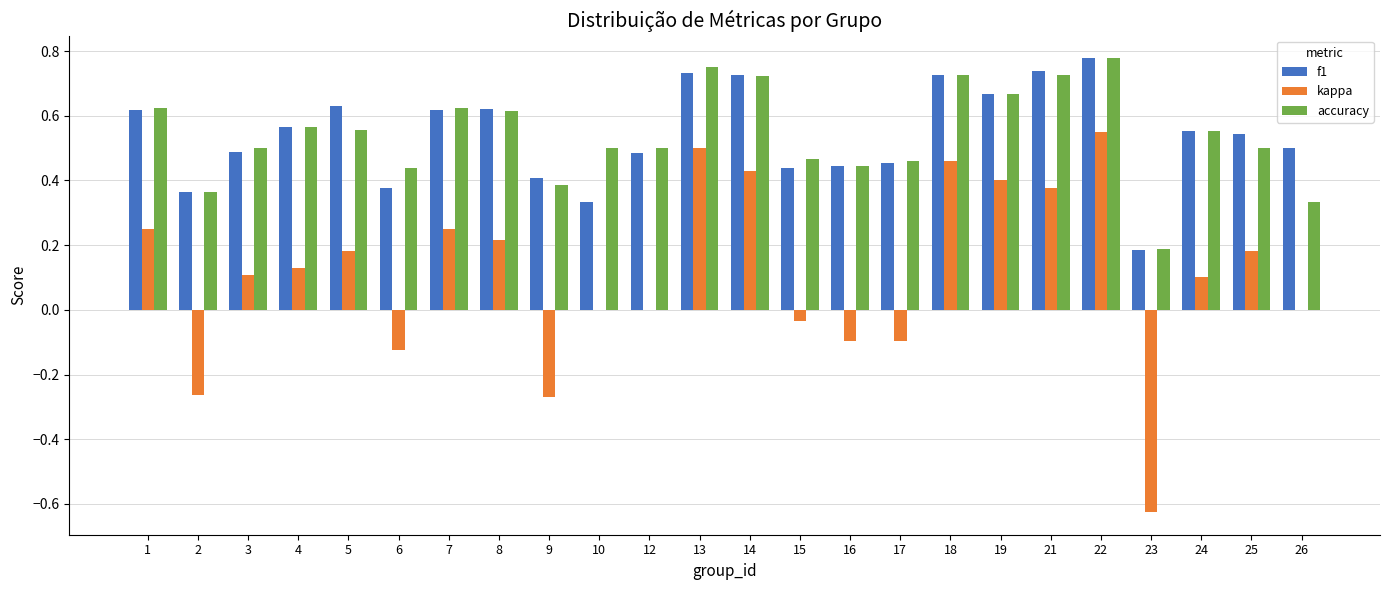

What is the sum of all f1 values?

13.0